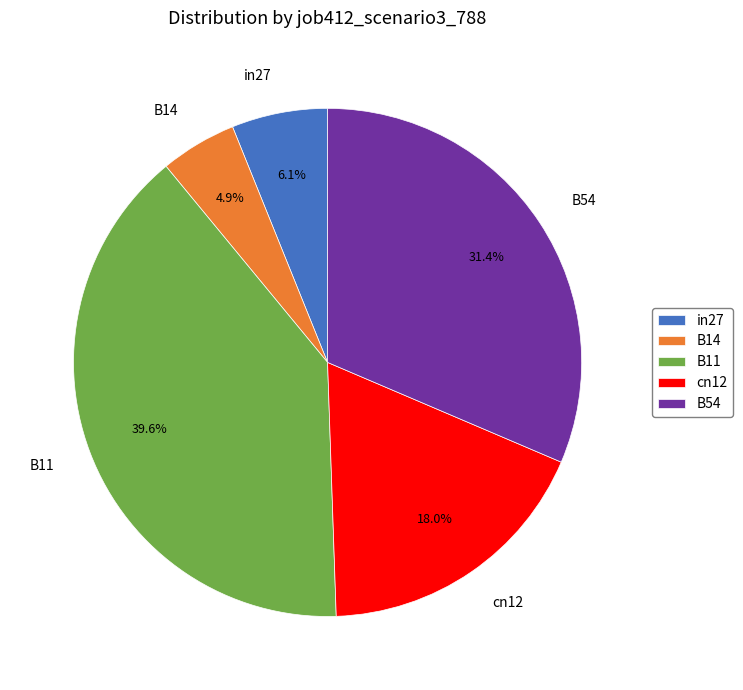

To the nearest percent, what is the difference between the in27 and B54 slice percentages?

25%